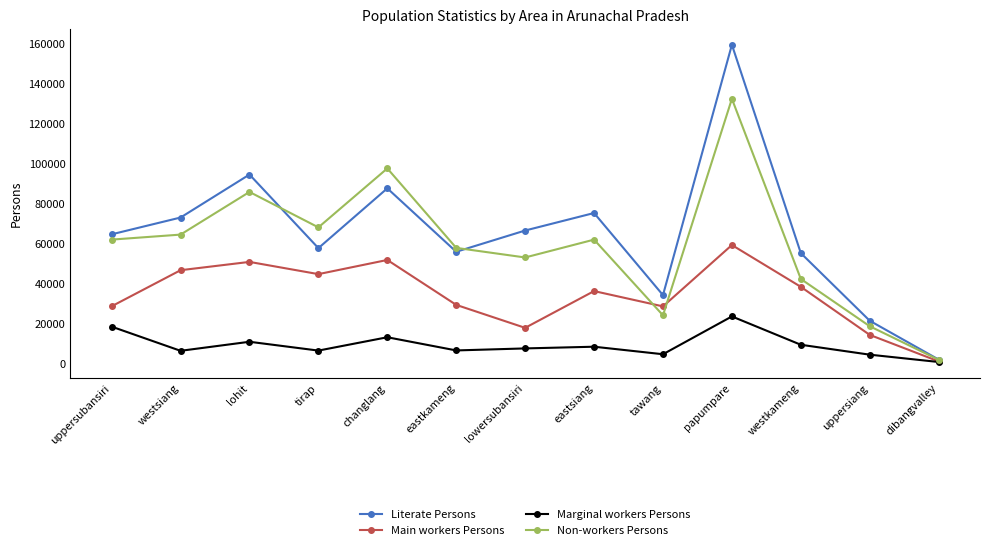

True or false: Non-workers Persons has a value of 42076 at westkameng.

True